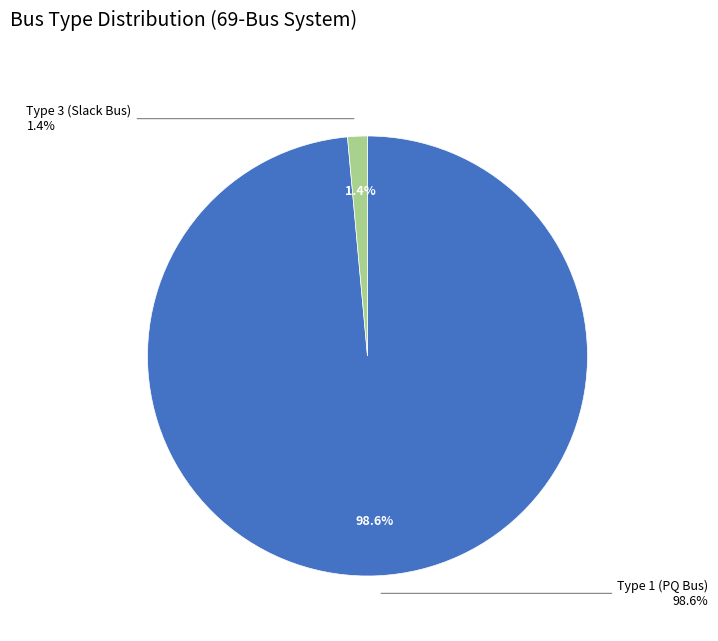

Combined, do BUS_TYPE_3 and BUS_TYPE_2 account for over 50%?

No